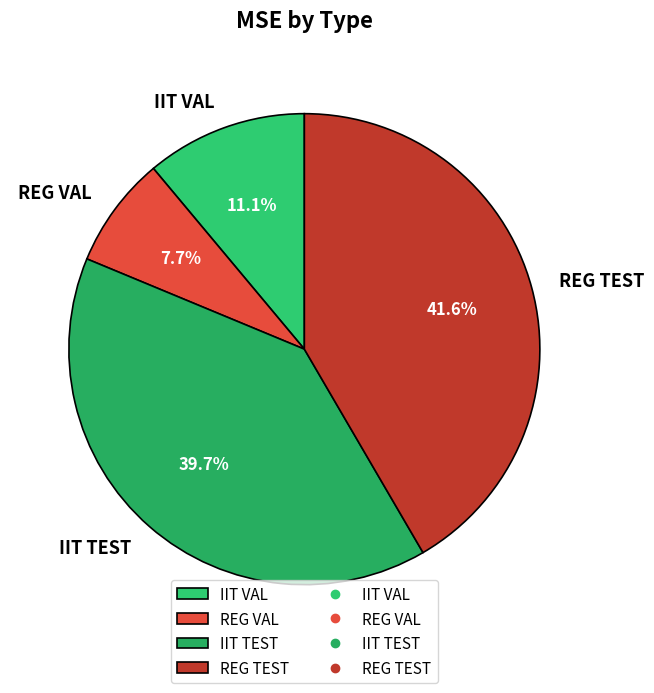

Does any single category account for the majority?

No